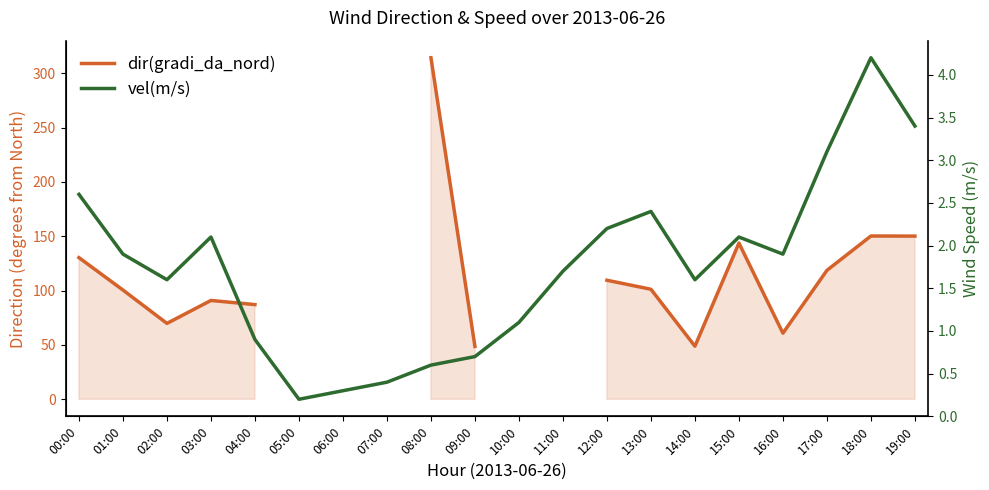

How many interior local peaks does the dir(gradi_da_nord) series have?

3